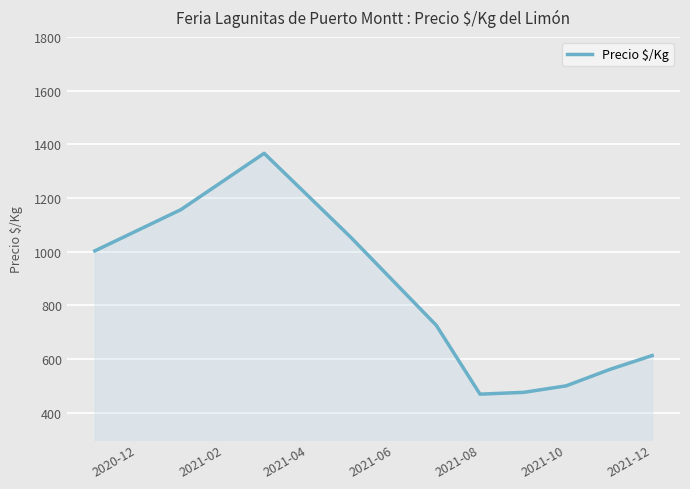

What is the difference between the maximum and minimum values?

897.1